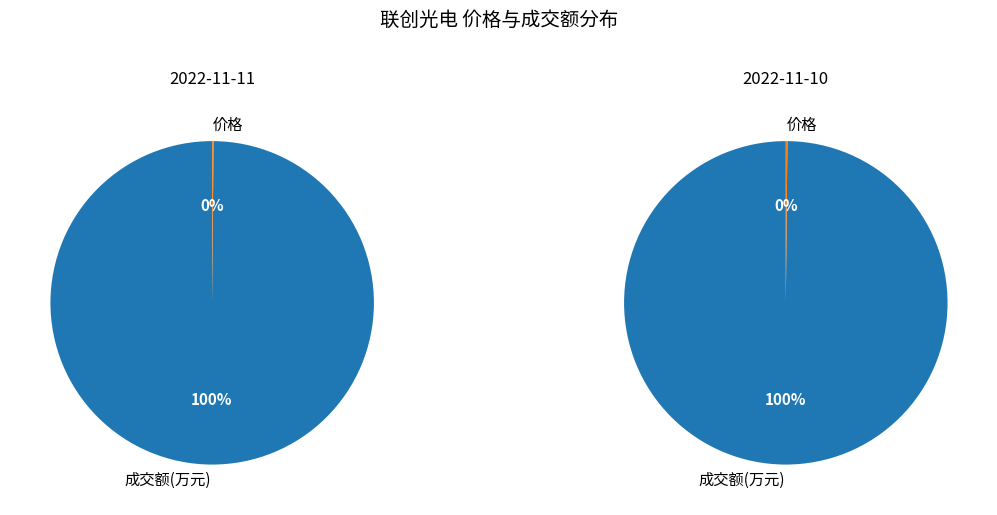

Rank the series by their maximum value, from lowest to highest.

2022-11-10, 2022-11-11